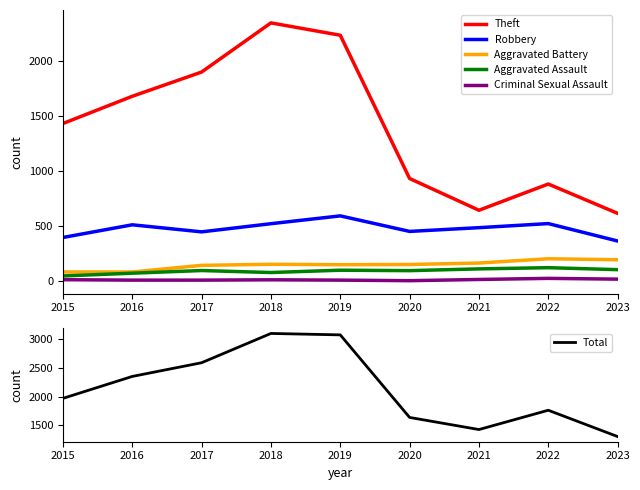

True or false: Aggravated Battery and Criminal Sexual Assault cross at least once.

False